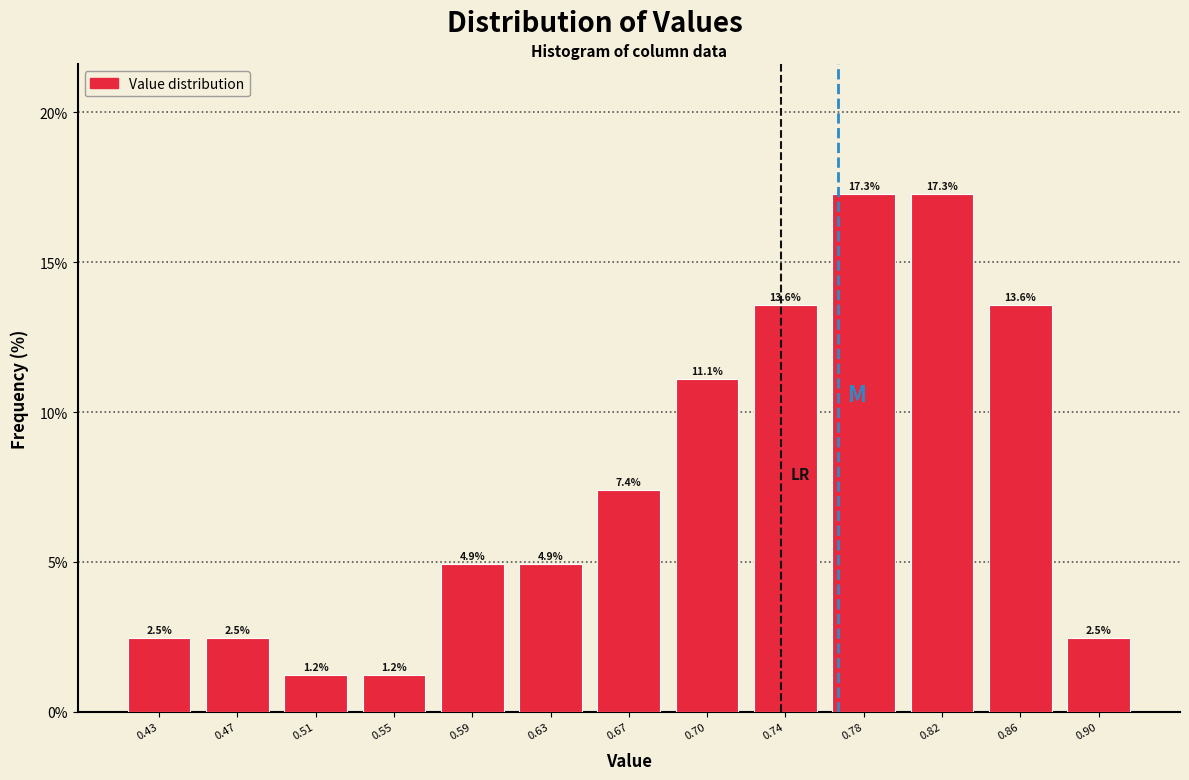

Reading left to right, transcribe this chart: for each bar, give the range it covers on the x-axis and its height. The bar edges are not printed on the chart, so give them approximately, as read against the axis.

0.410 to 0.450: 2.5
0.450 to 0.490: 2.5
0.490 to 0.530: 1.2
0.530 to 0.565: 1.2
0.565 to 0.605: 4.9
0.605 to 0.645: 4.9
0.645 to 0.685: 7.4
0.685 to 0.725: 11.1
0.725 to 0.765: 13.6
0.765 to 0.800: 17.3
0.800 to 0.840: 17.3
0.840 to 0.880: 13.6
0.880 to 0.920: 2.5